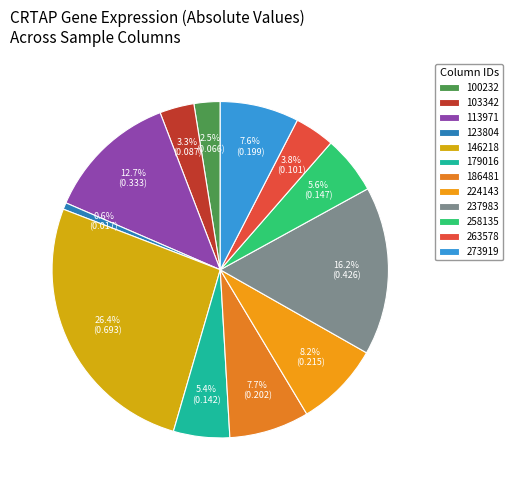

To the nearest percent, what is the average slice percentage?

8%